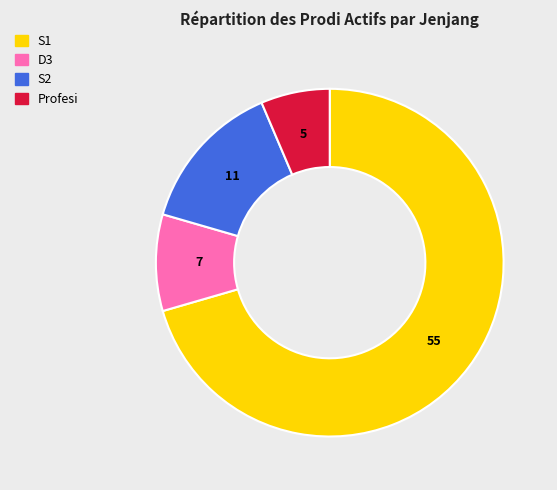

Is S1 the majority of the pie?

Yes